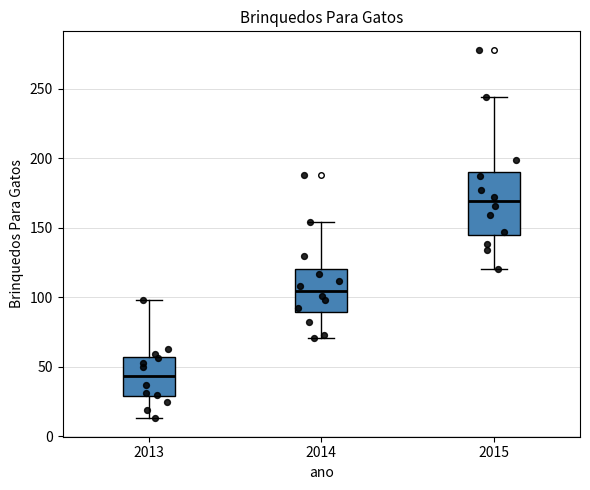

Which box is the tallest, from its lower edge to its upper edge?

2015